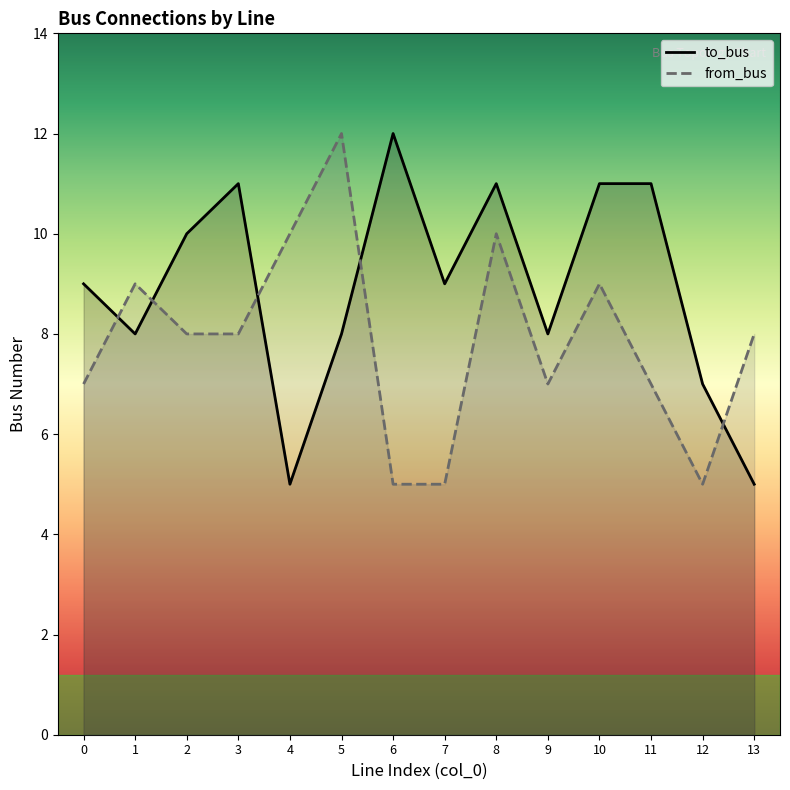

List the series in order of their overall mean, highest first.

to_bus, from_bus